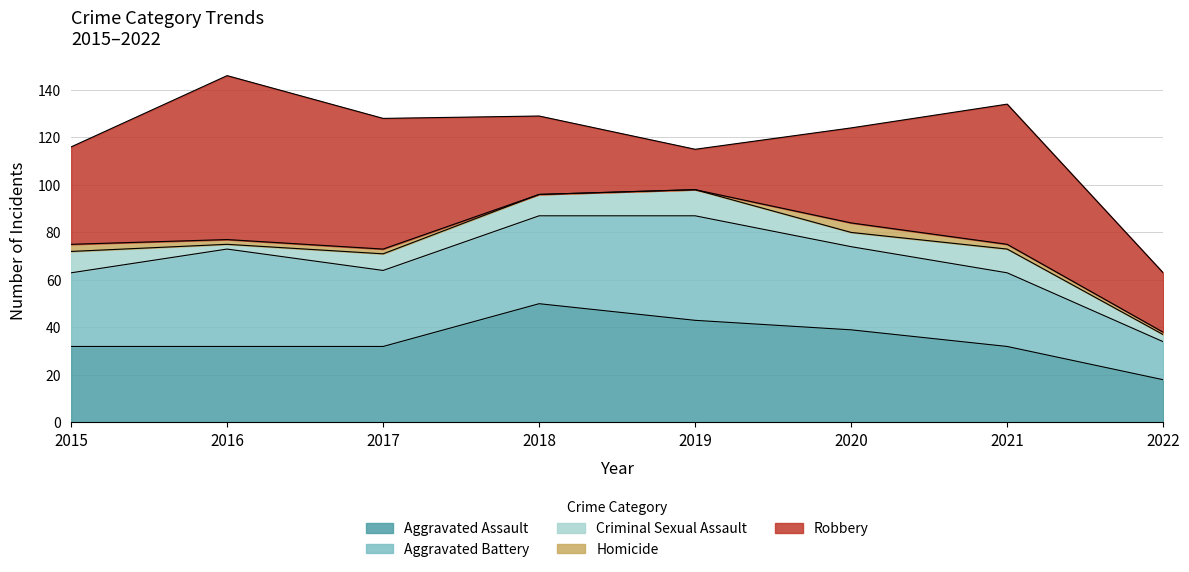

What are all the series names shown in the legend?

Aggravated Assault, Aggravated Battery, Criminal Sexual Assault, Homicide, Robbery